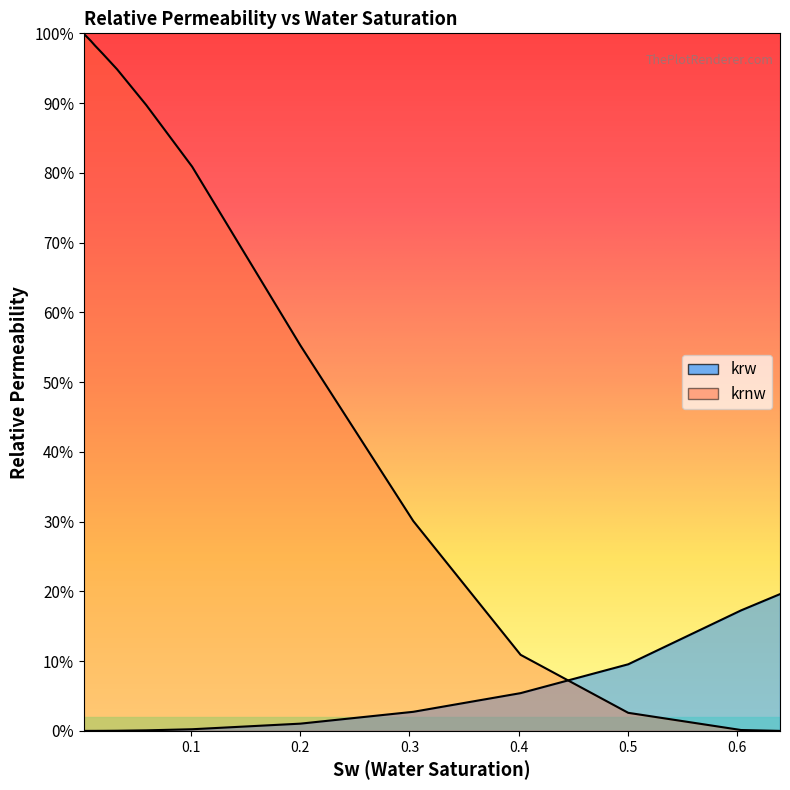

True or false: krnw has more than 1 interior local peaks.

False